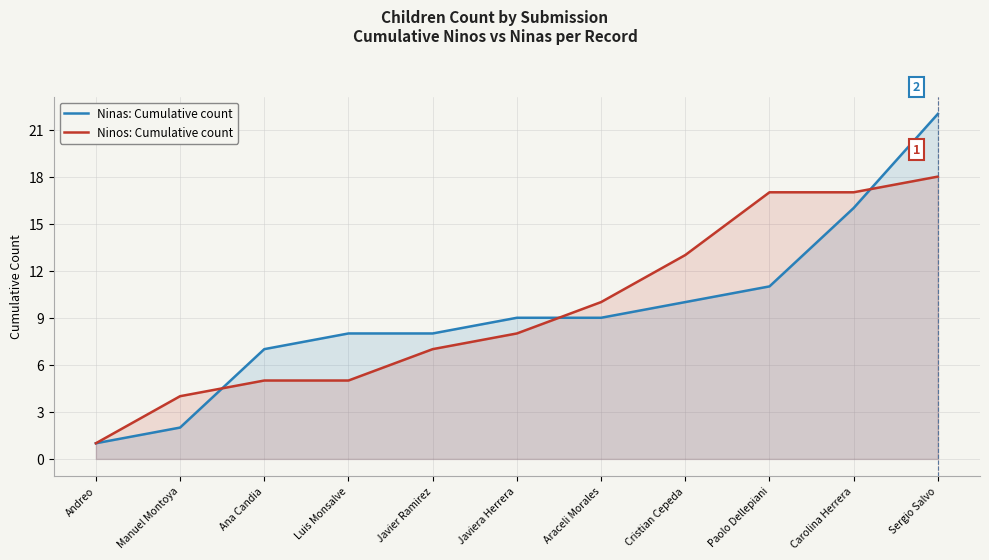

Count the number of categories in the chart.

11